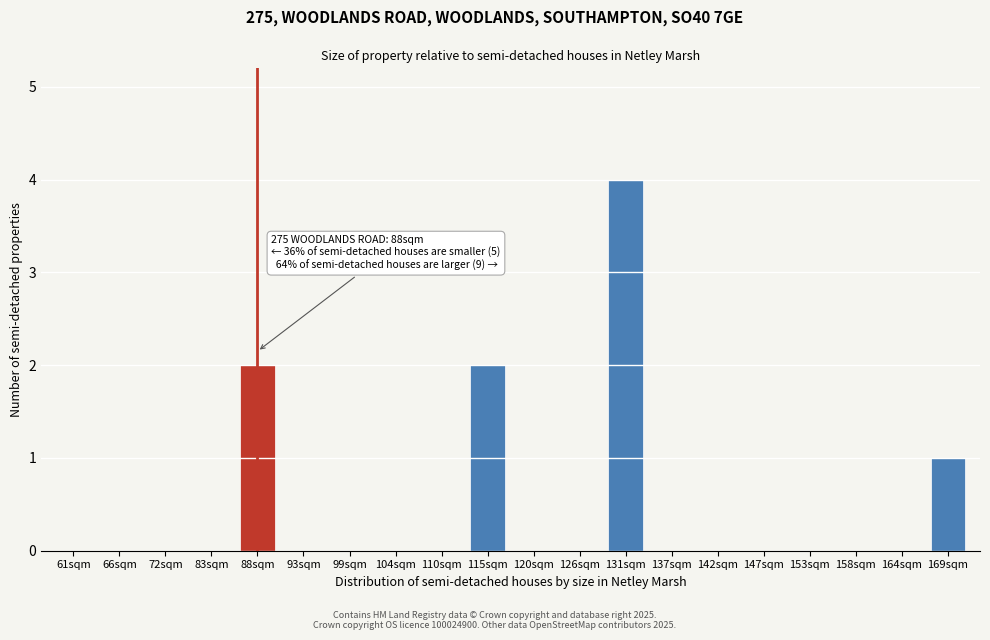

Reading left to right, list all the values displayed in this chart.

61sqm=0	66sqm=0	72sqm=0	83sqm=0	88sqm=2	93sqm=0	99sqm=0	104sqm=0	110sqm=0	115sqm=2	120sqm=0	126sqm=0	131sqm=4	137sqm=0	142sqm=0	147sqm=0	153sqm=0	158sqm=0	164sqm=0	169sqm=1